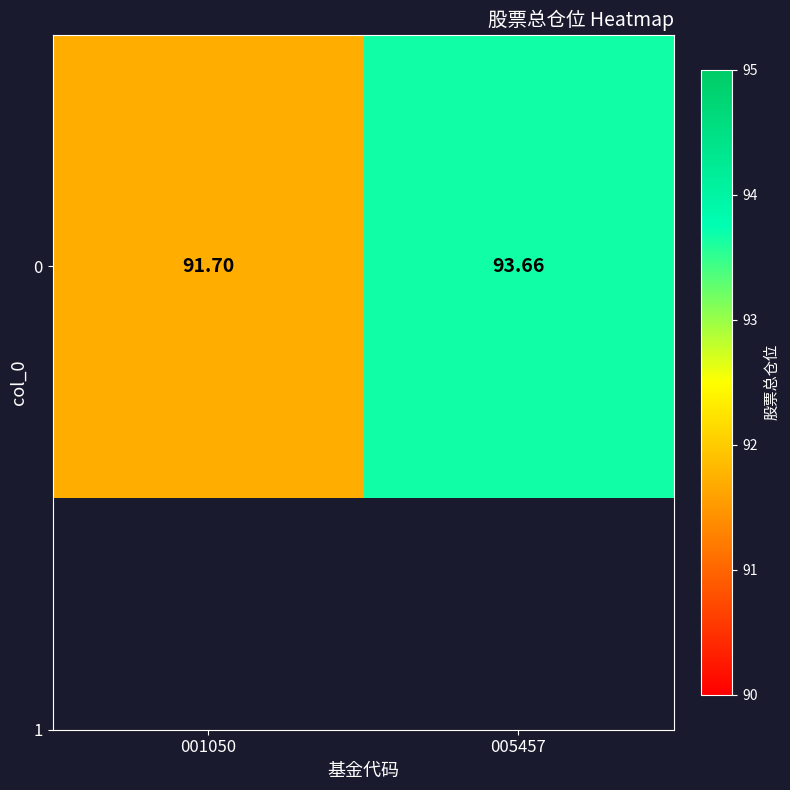

At which label is the value closest to 92?

001050